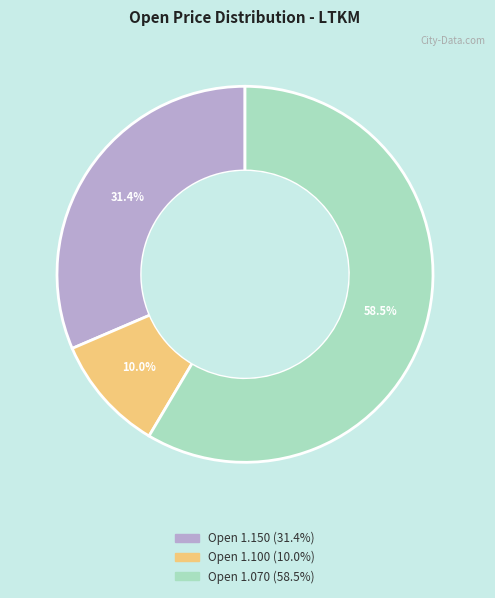

Count the number of slices in the pie.

3